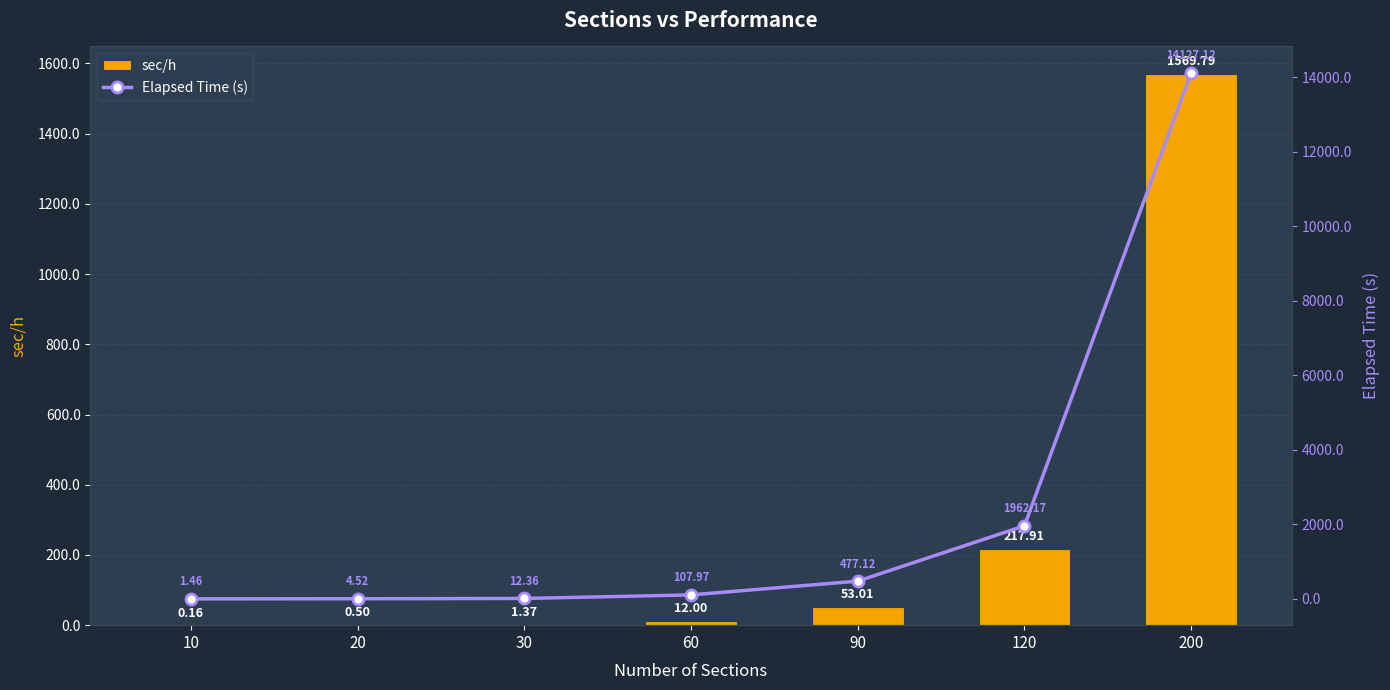

How many groups of bars are there?

7